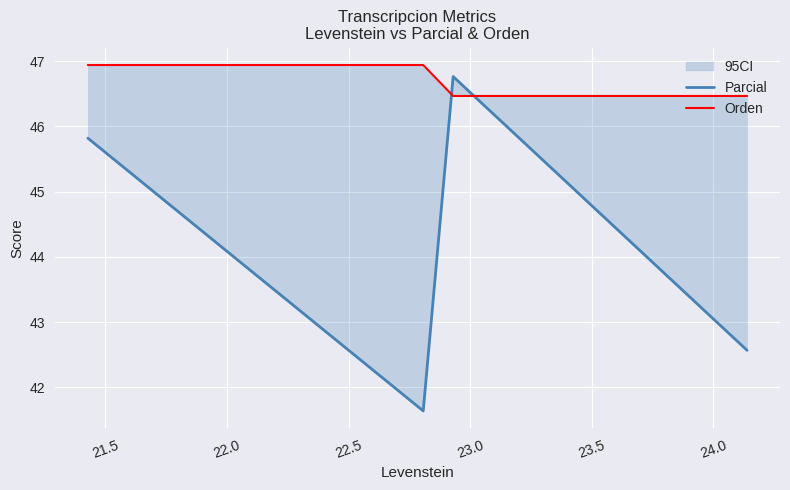

How many interior local valleys does the Parcial series have?

1